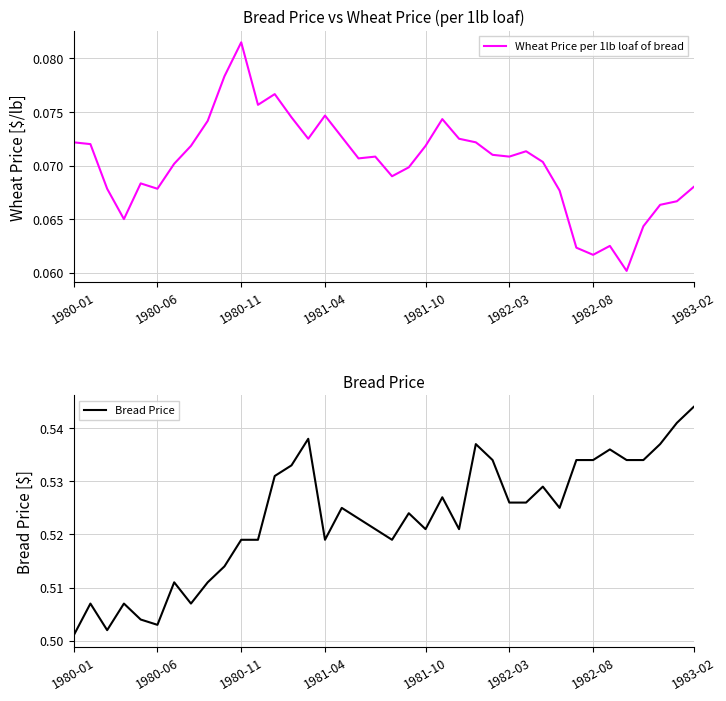

In Wheat Price per 1lb loaf of bread, how many points are lower than both neighbors (excluding endpoints)?

9